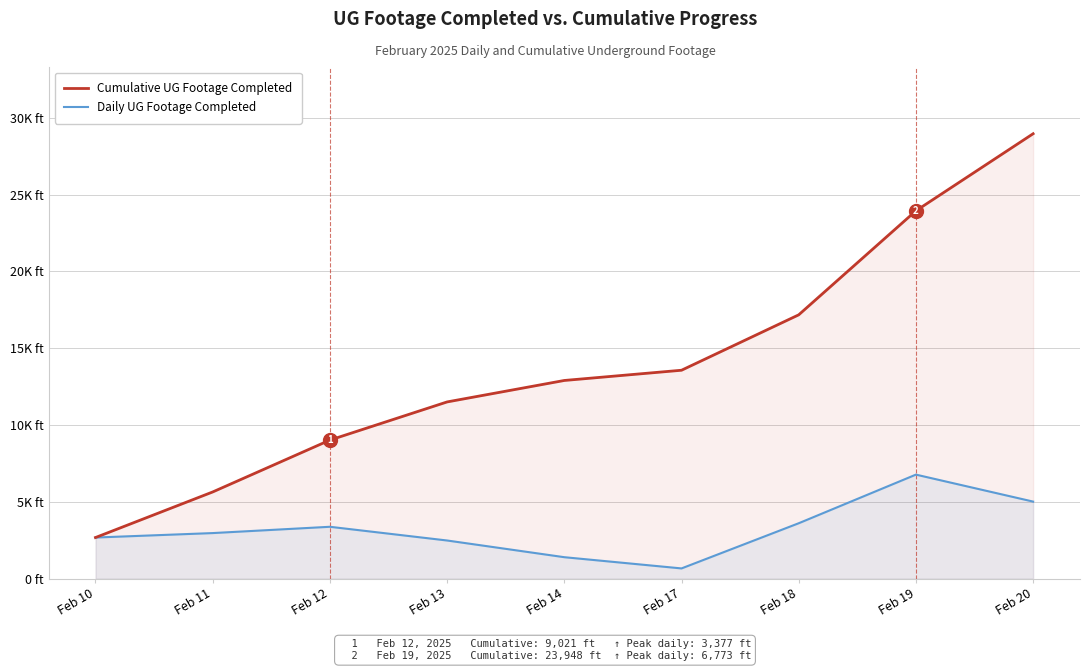

At which category is the sum across all series the highest?

Feb 20